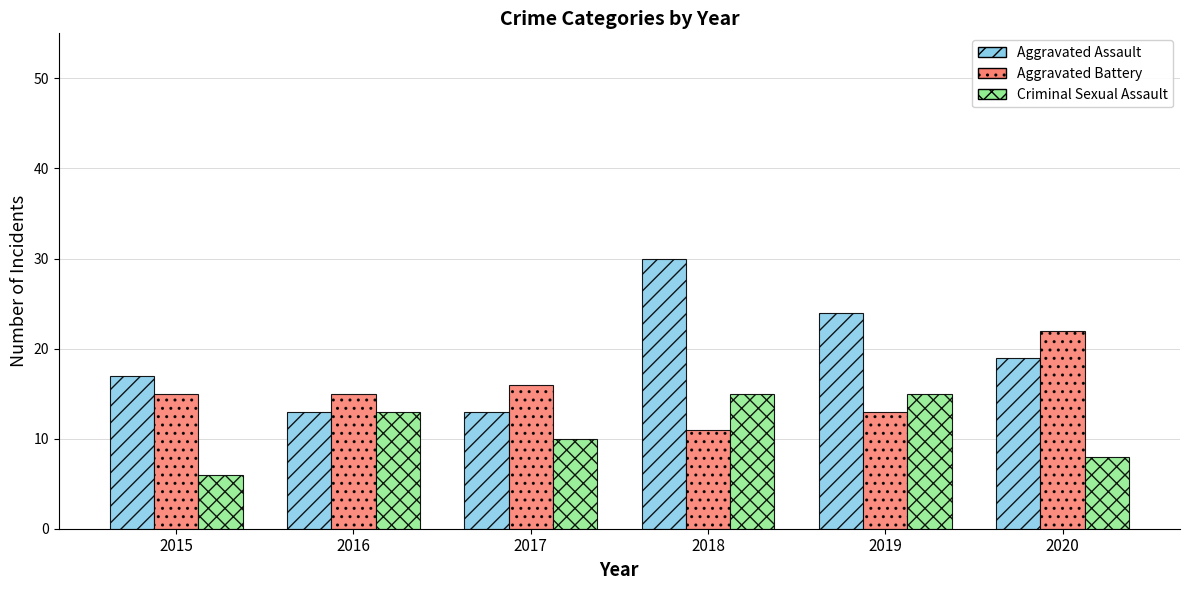

Reading right to left, transcribe all the data shown in this chart.

Aggravated Assault: 2020=19	2019=24	2018=30	2017=13	2016=13	2015=17
Aggravated Battery: 2020=22	2019=13	2018=11	2017=16	2016=15	2015=15
Criminal Sexual Assault: 2020=8	2019=15	2018=15	2017=10	2016=13	2015=6